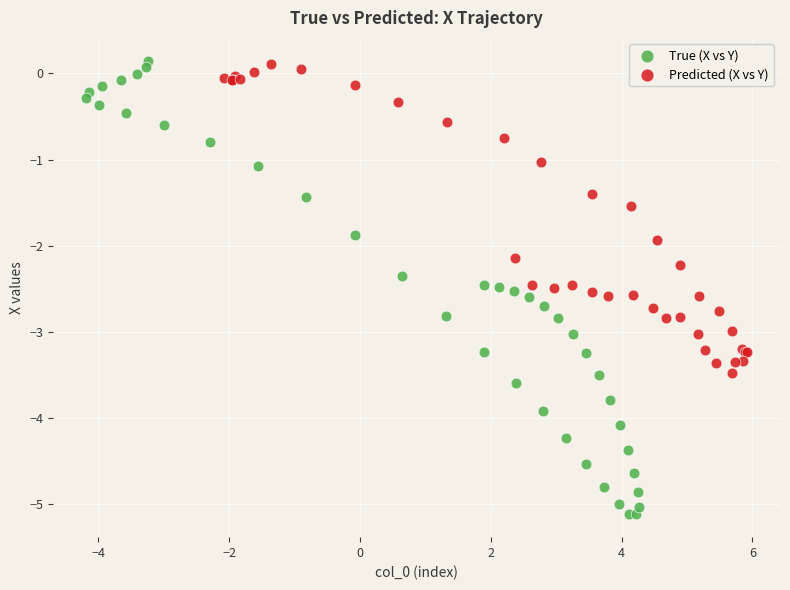

Which series contains the lowest Y value?

True (X vs Y)